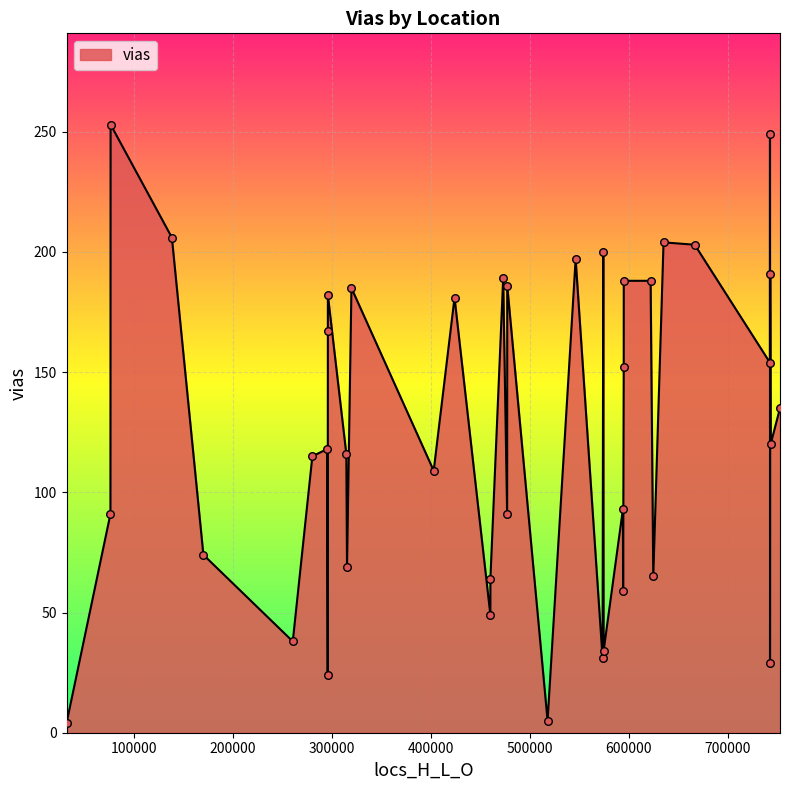

What is the difference between the maximum and minimum values?

249